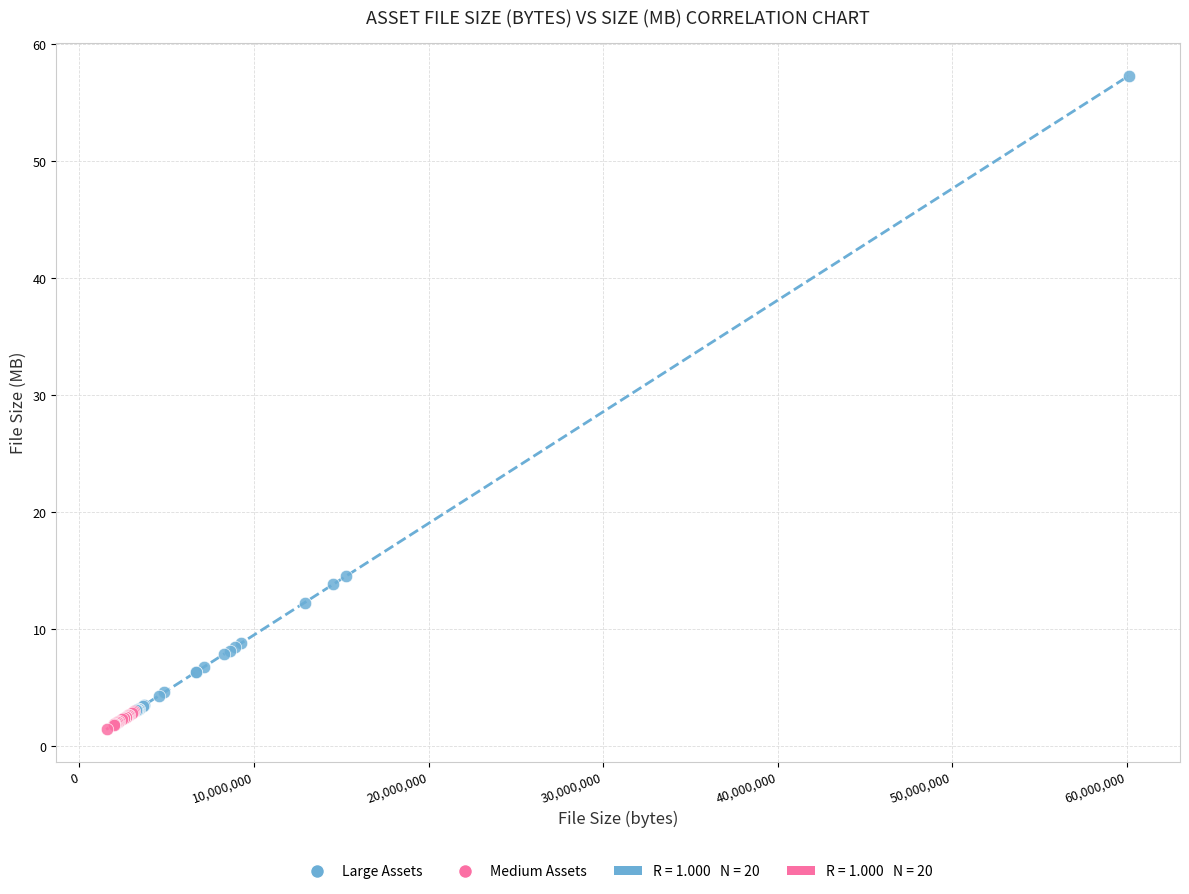

Which series contains the highest Y value?

Large Assets